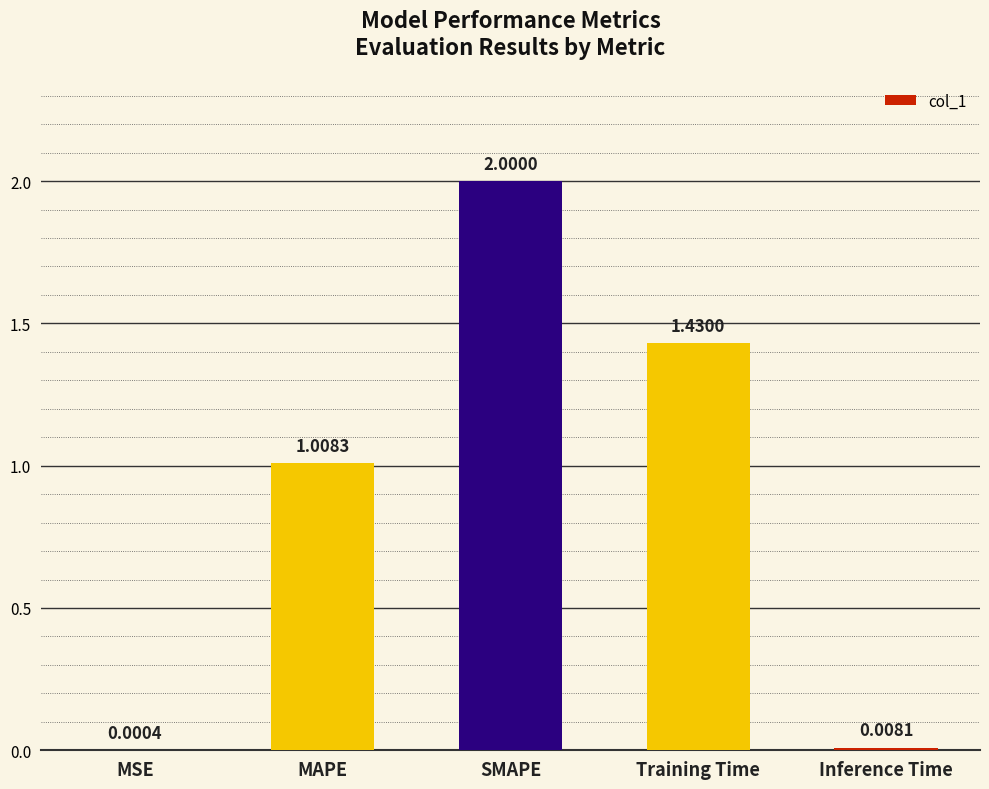

Where is the data nearest to the value 1?

MAPE